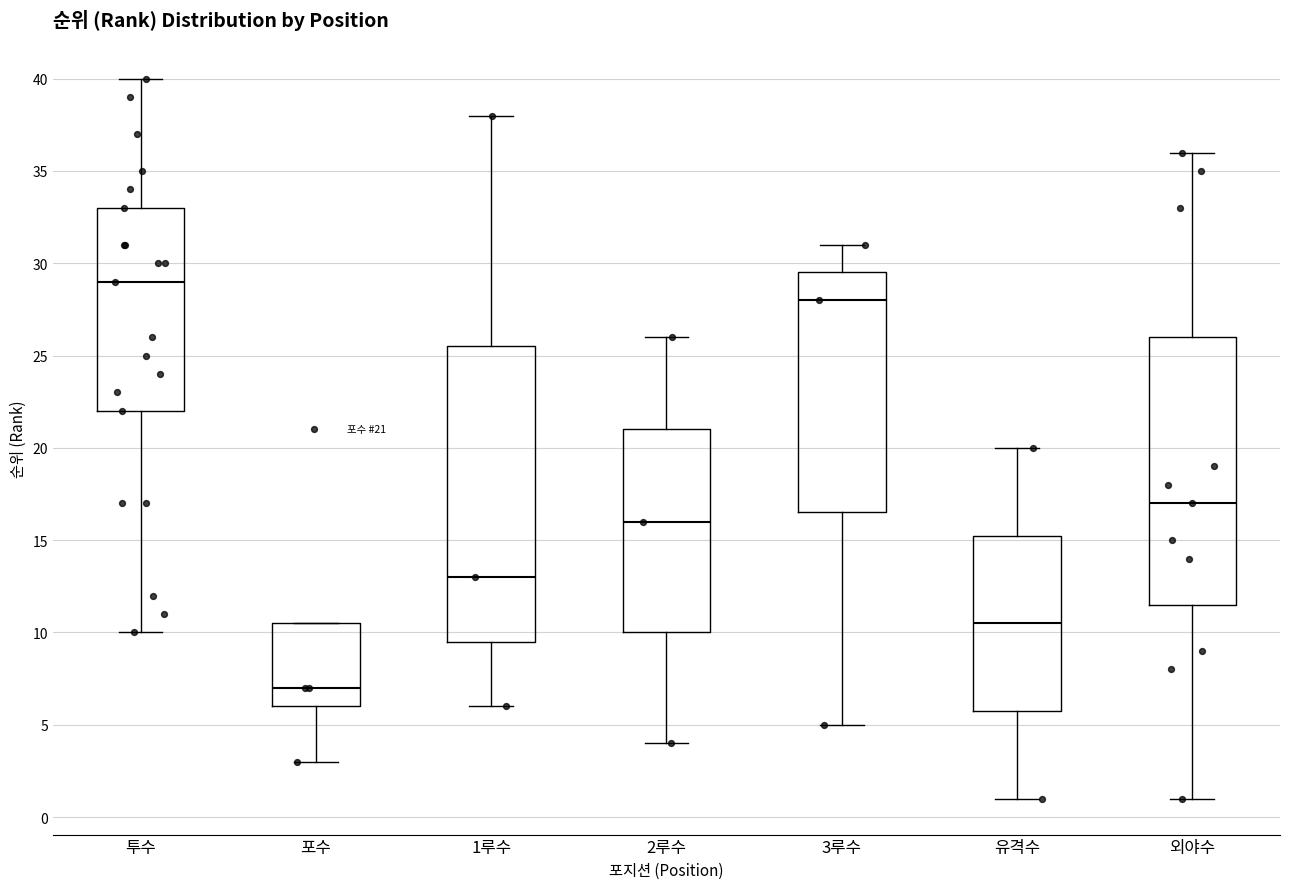

Comparing the boxes themselves (not the whiskers), which one is the tallest?

1루수